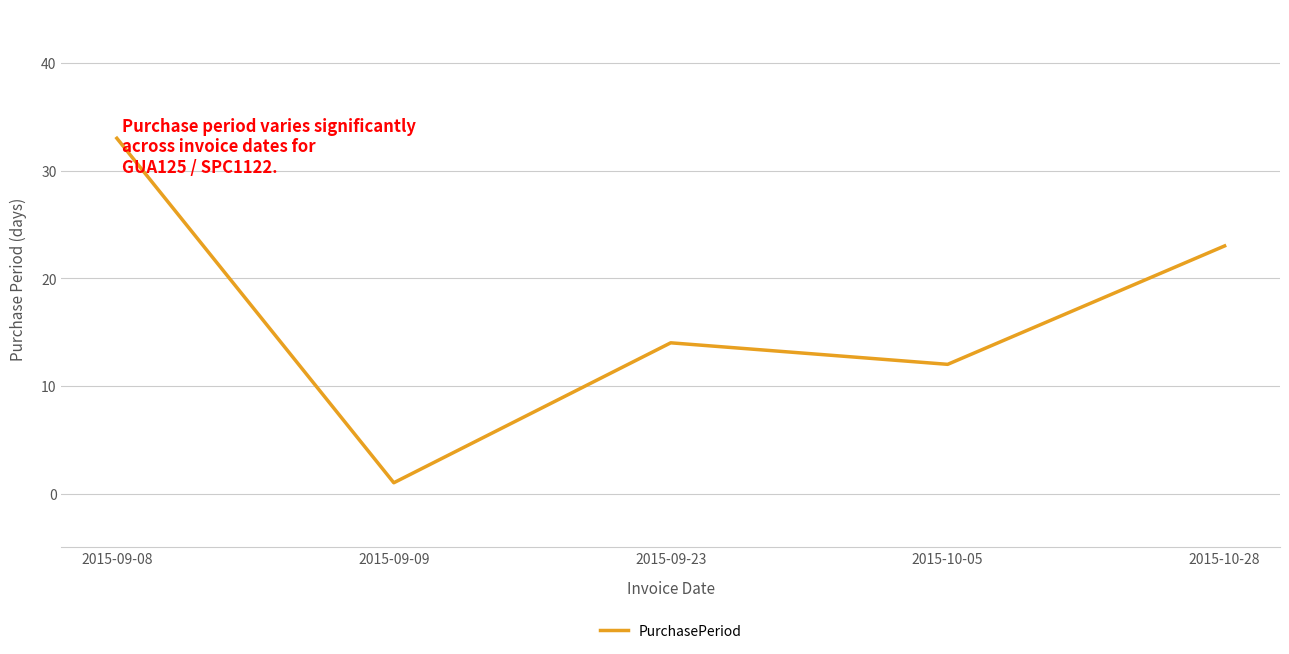

What is the change in value from 2015-09-08 to 2015-10-05?

-21